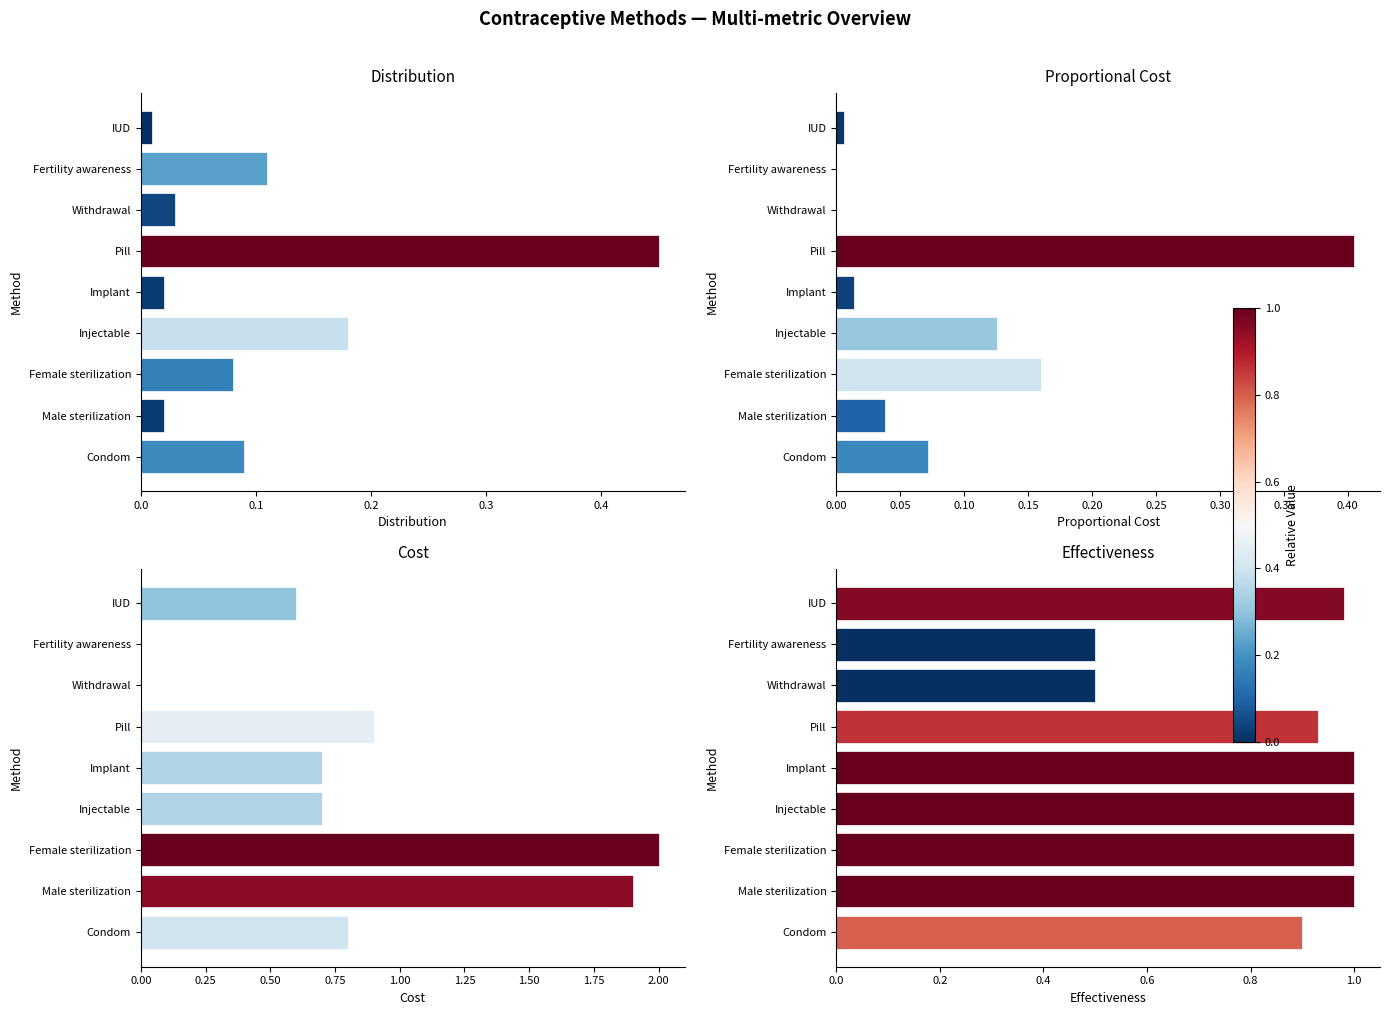

What is the difference between the Cost values at Pill and Male sterilization?

1.0